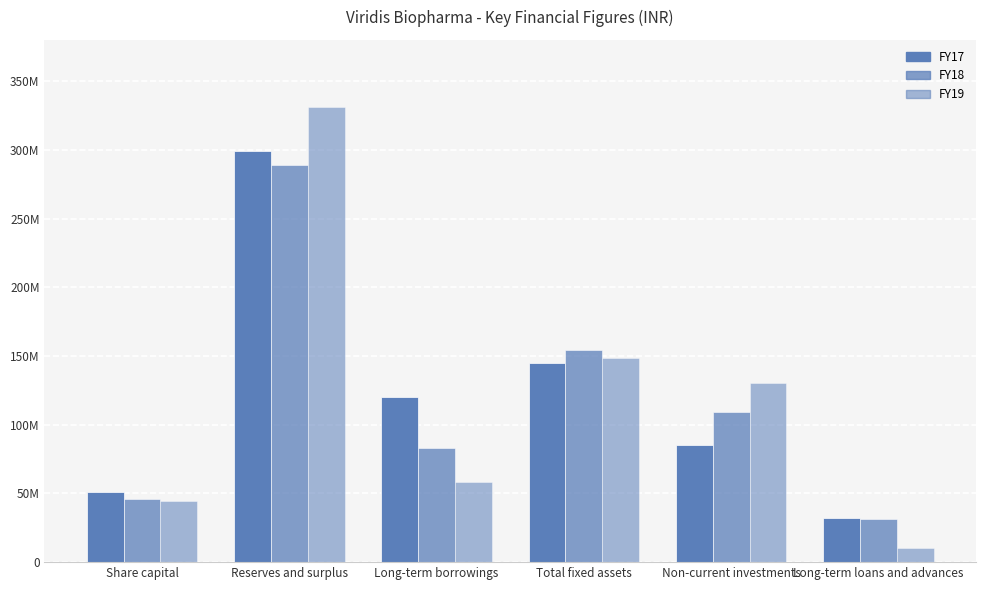

True or false: FY19 has a value of 71900219 at Share capital.

False